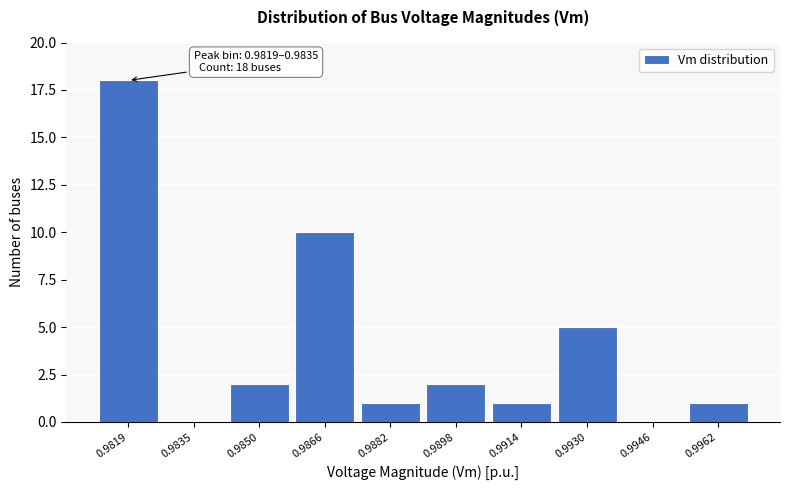

Reading right to left, list all the values displayed in this chart.

0.9962=1	0.9946=0	0.9930=5	0.9914=1	0.9898=2	0.9882=1	0.9866=10	0.9850=2	0.9835=0	0.9819=18